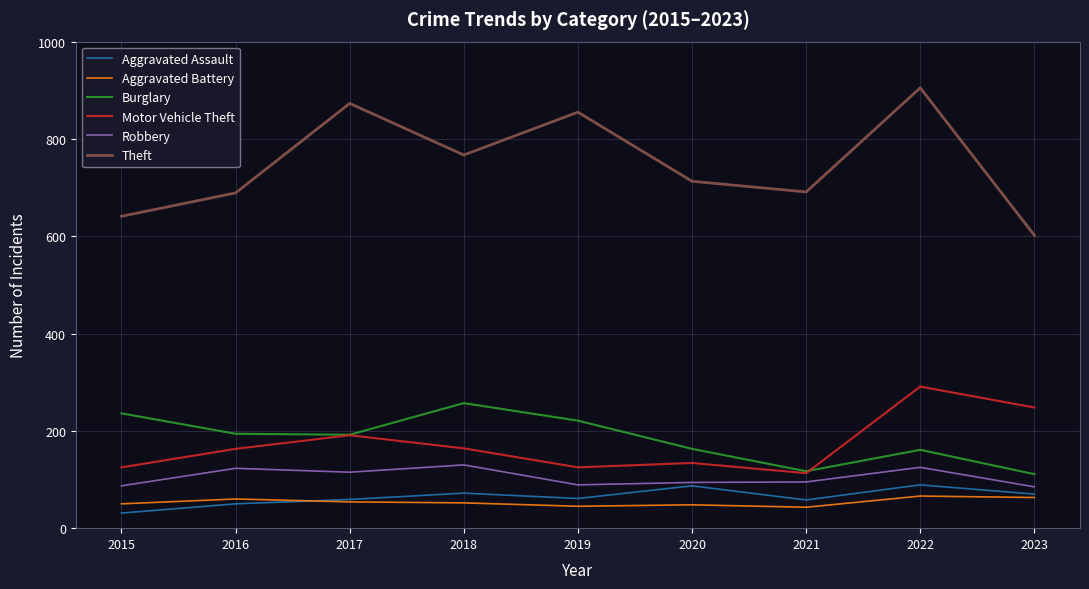

Which series has the largest total across all categories?

Theft